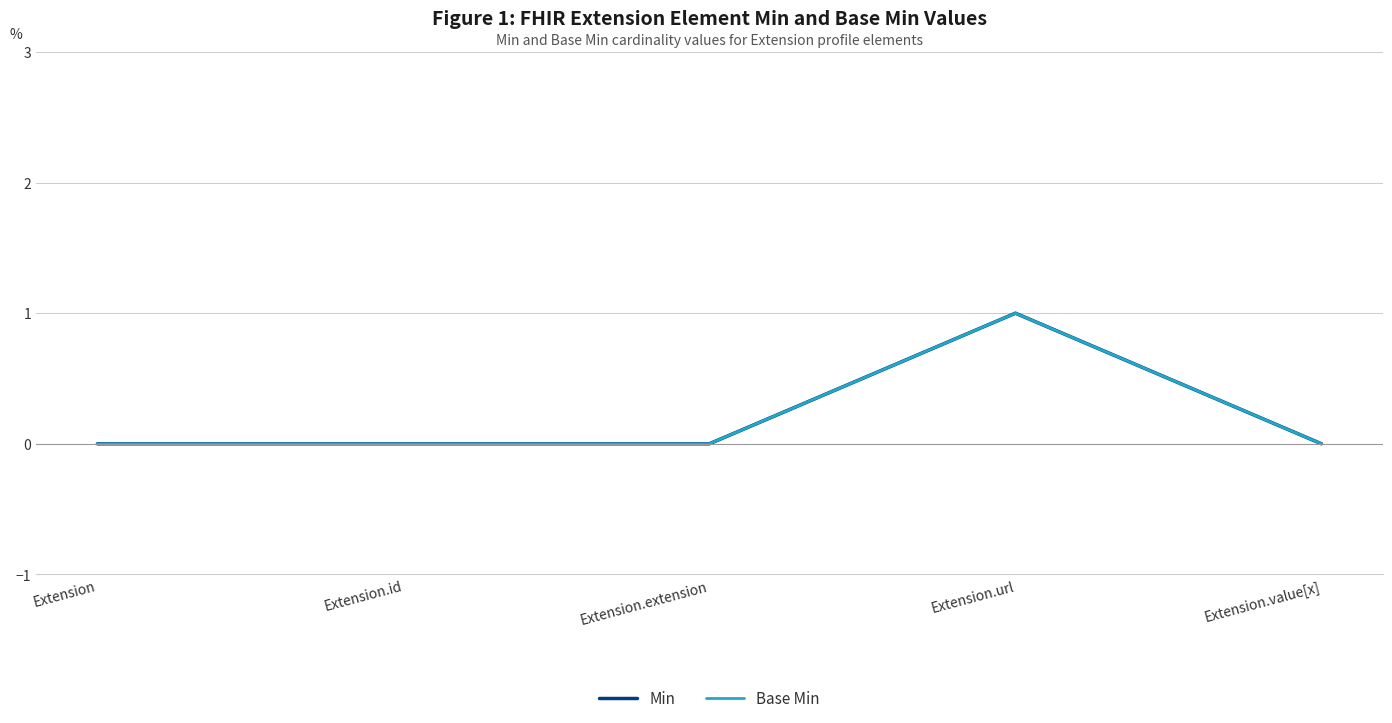

Does the chart have visible grid lines?

Yes